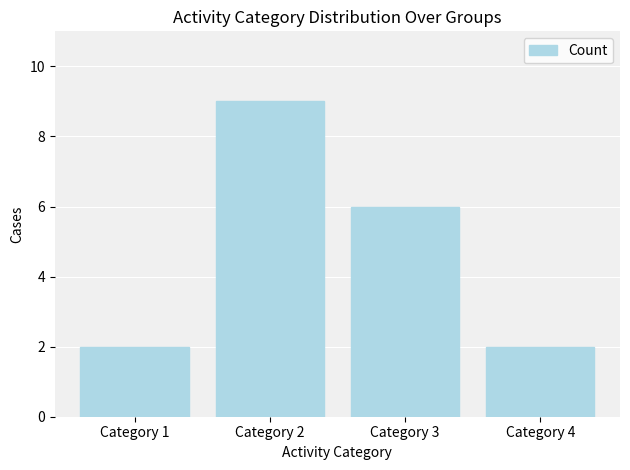

What is the smallest value displayed?

2